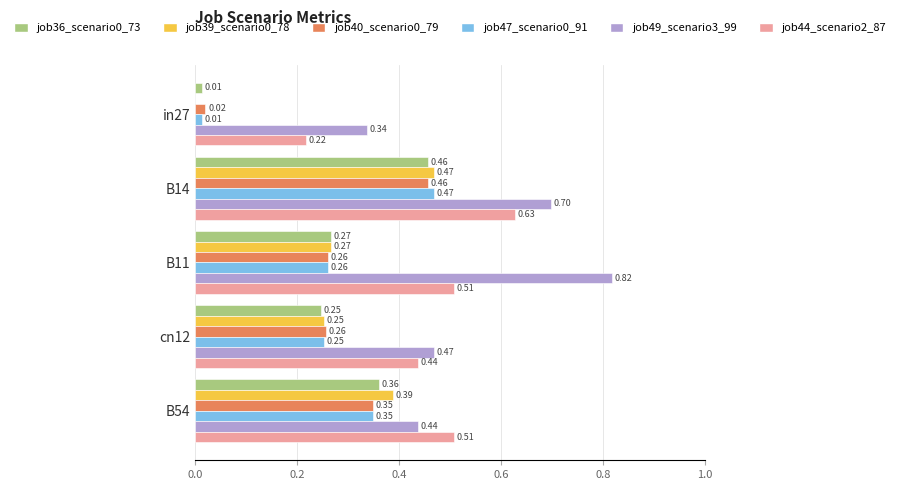

What is the sum of all job47_scenario0_91 values?

1.3